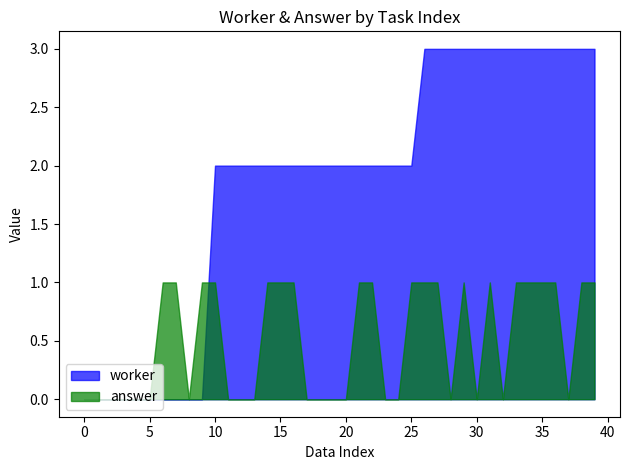

How many answer values are between 0 and 1?

40